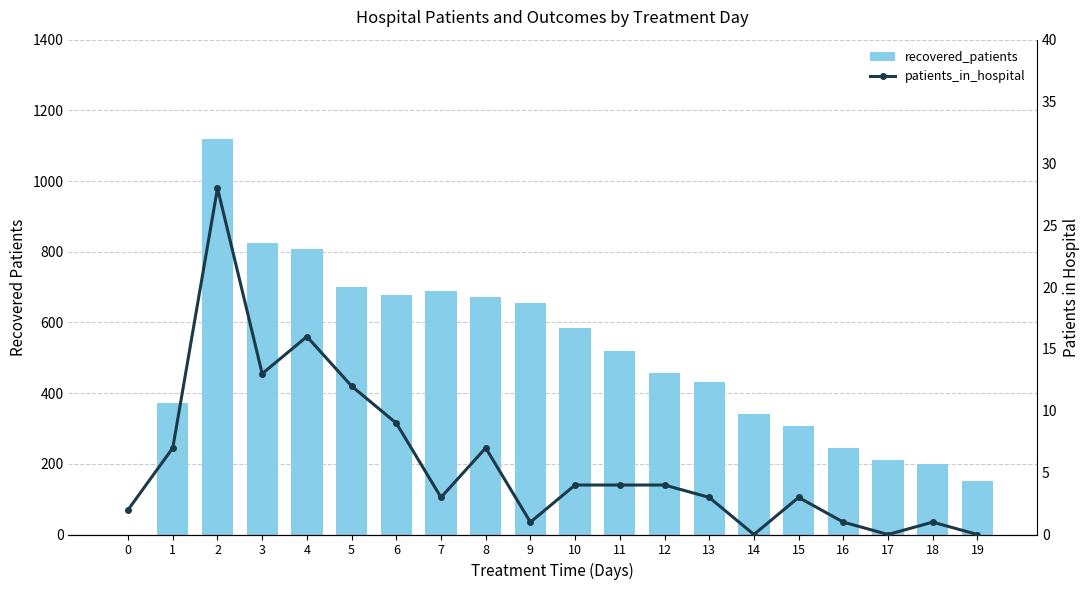

What is the value of the patients_in_hospital bar at the 11th from the left?

4